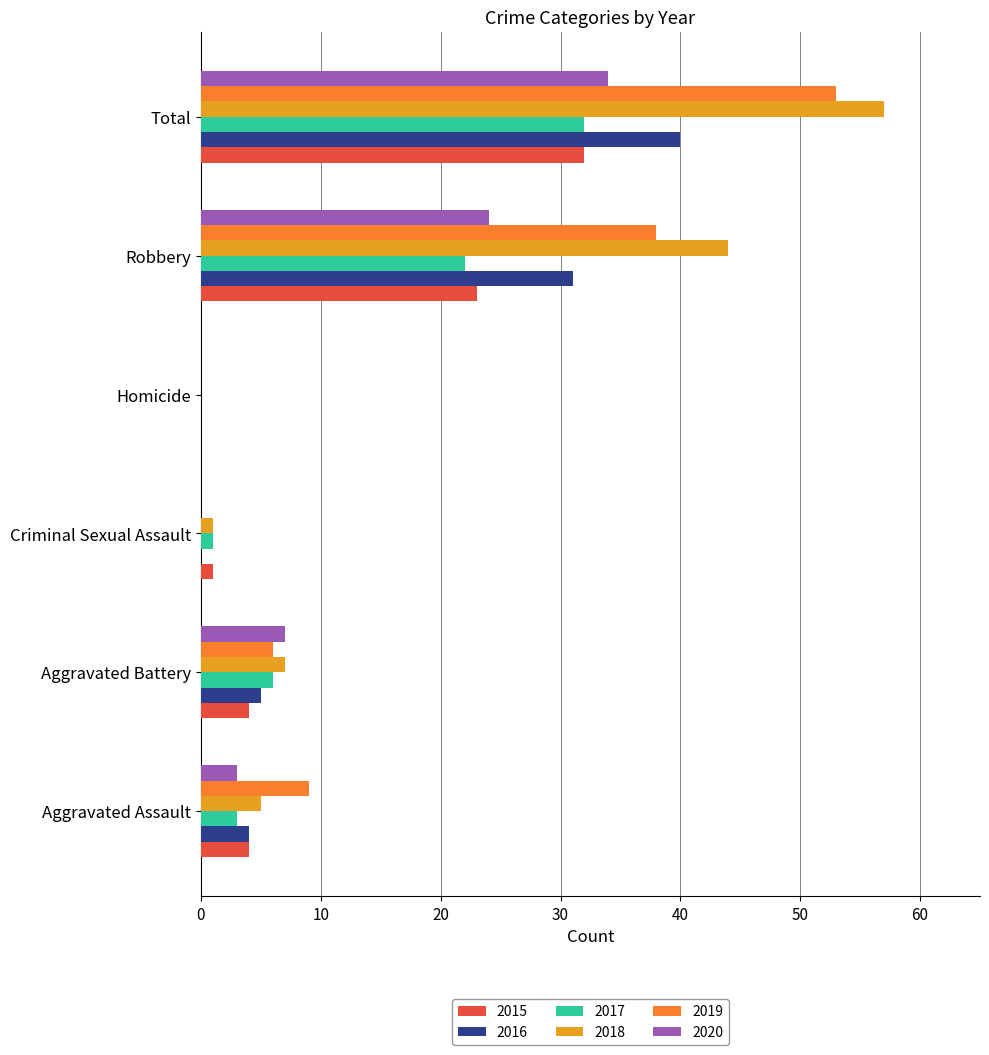

The 2020 series shows 12 at Homicide. True or false?

False